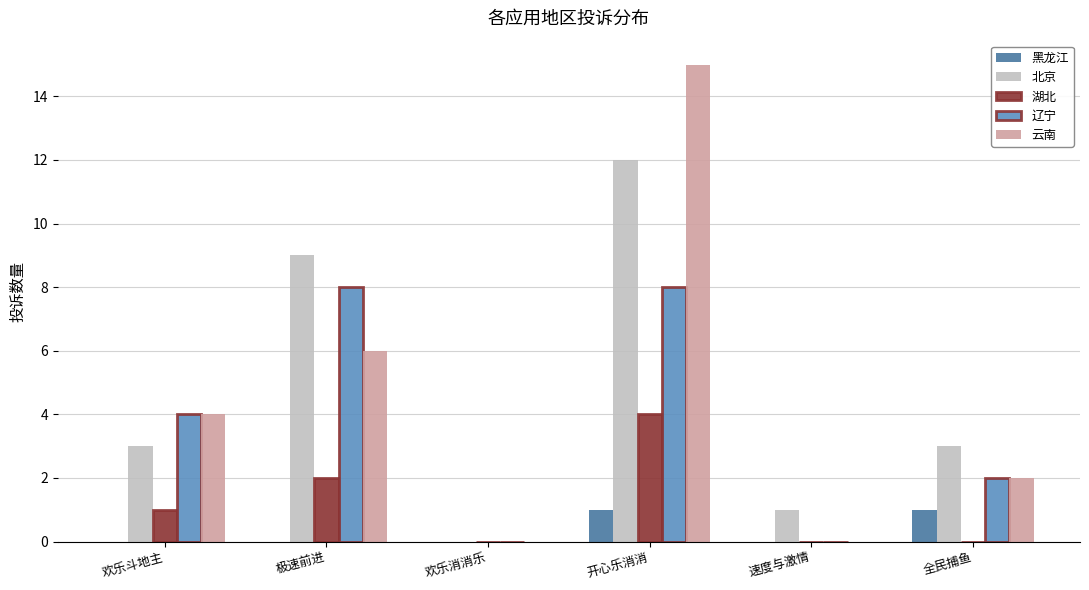

Reading left to right, what are all the values shown in this chart?

黑龙江: 0	0	0	1	0	1
北京: 3	9	0	12	1	3
湖北: 1	2	0	4	0	0
辽宁: 4	8	0	8	0	2
云南: 4	6	0	15	0	2